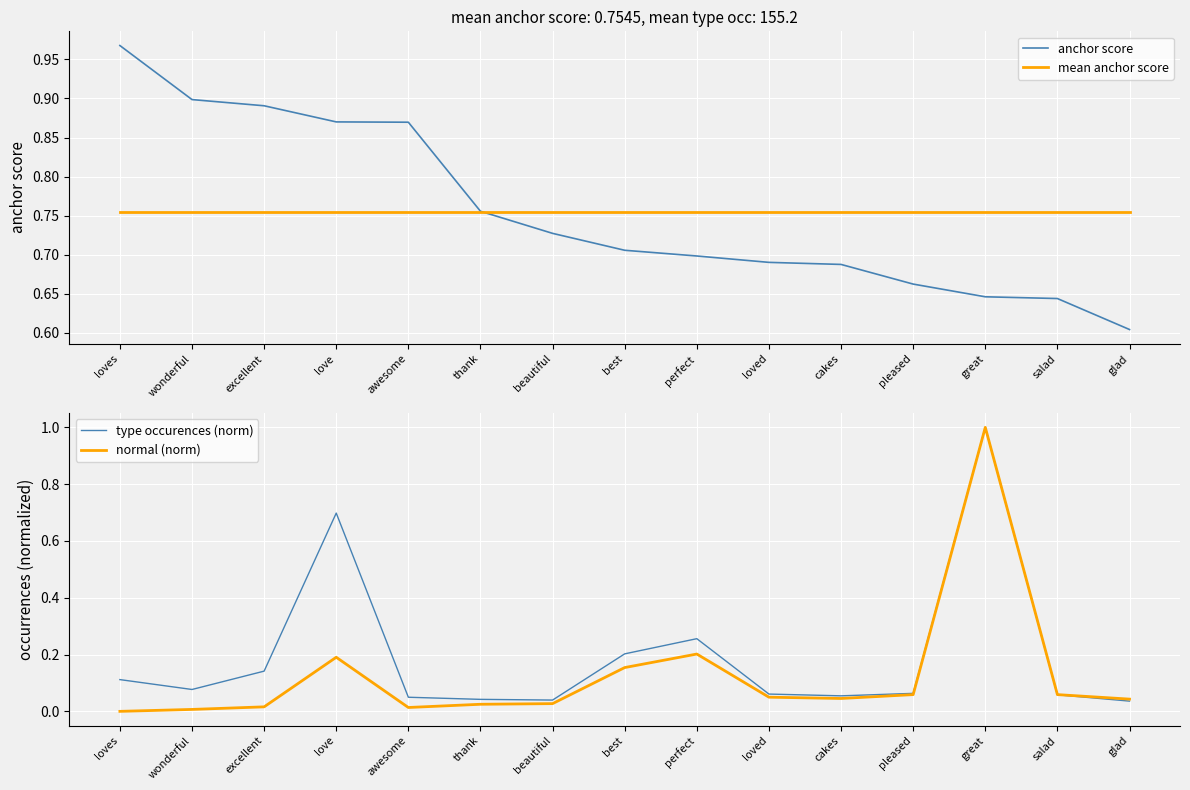

Is this an area chart (filled region under the line)?

No